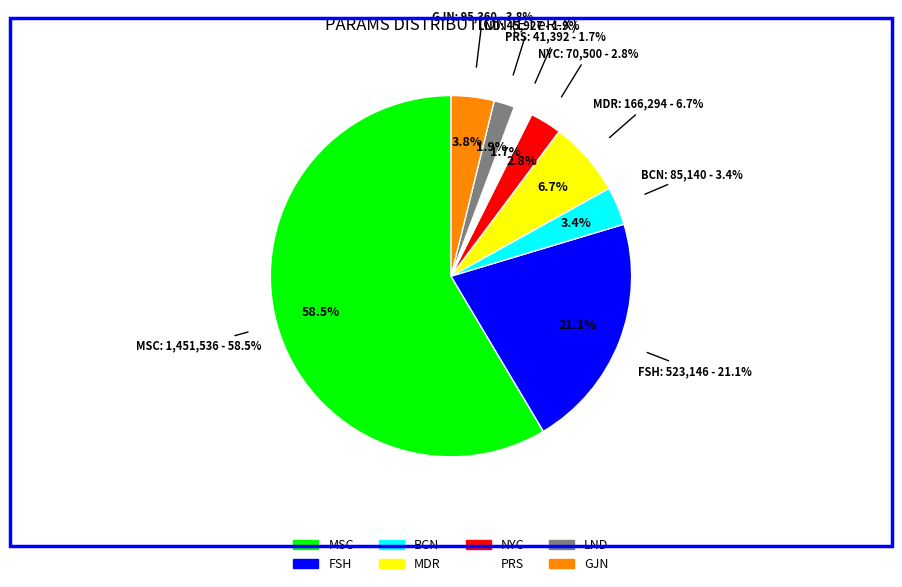

Which slice represents more than half of the pie?

MSC